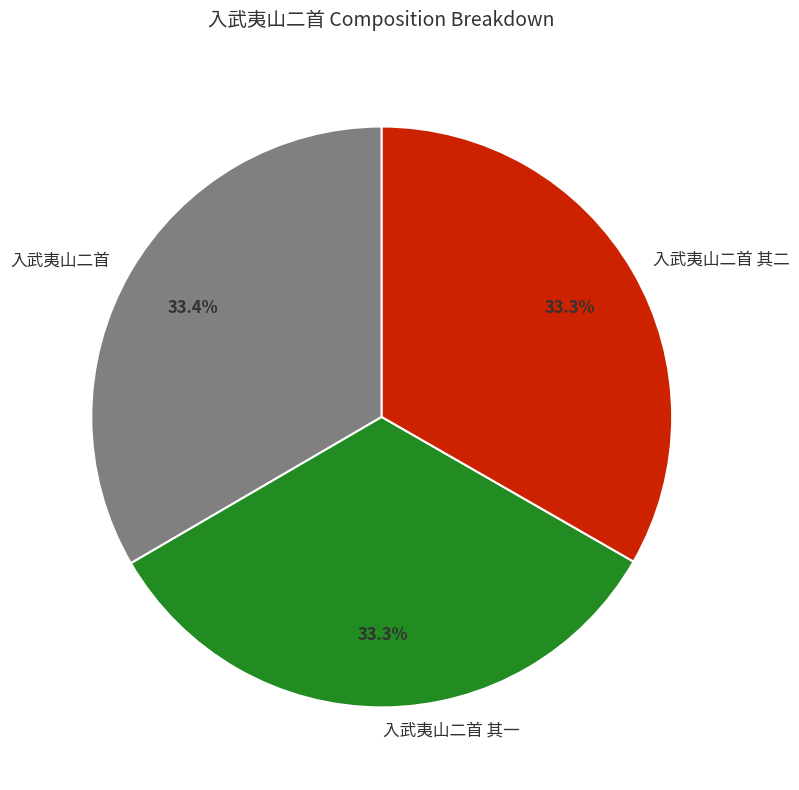

Does any single category account for the majority?

No